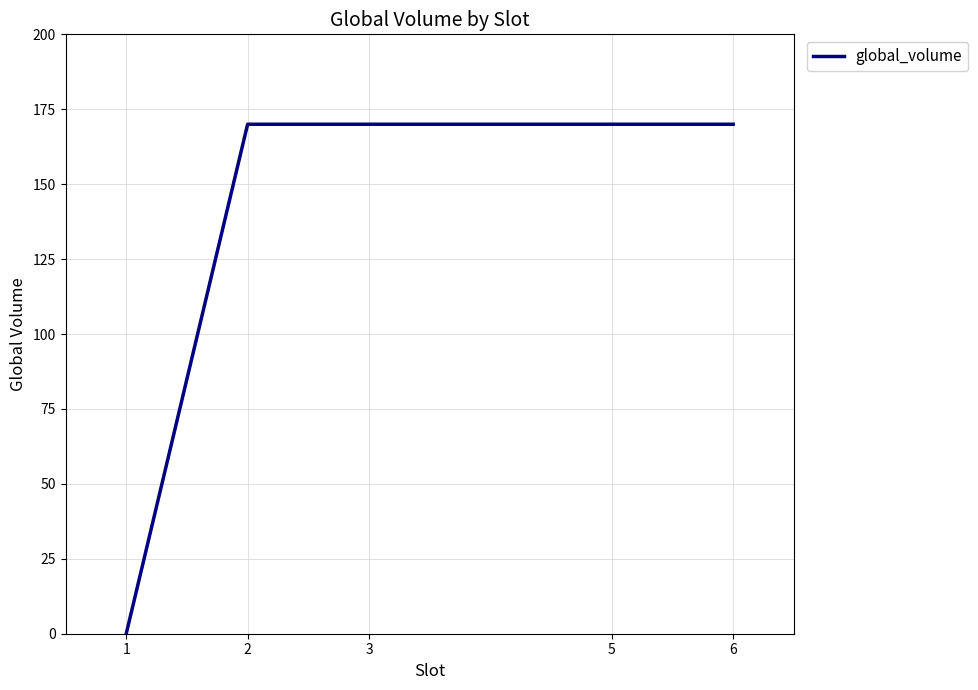

Reading left to right, extract all data points from this chart.

1=0	2=170	3=170	5=170	6=170